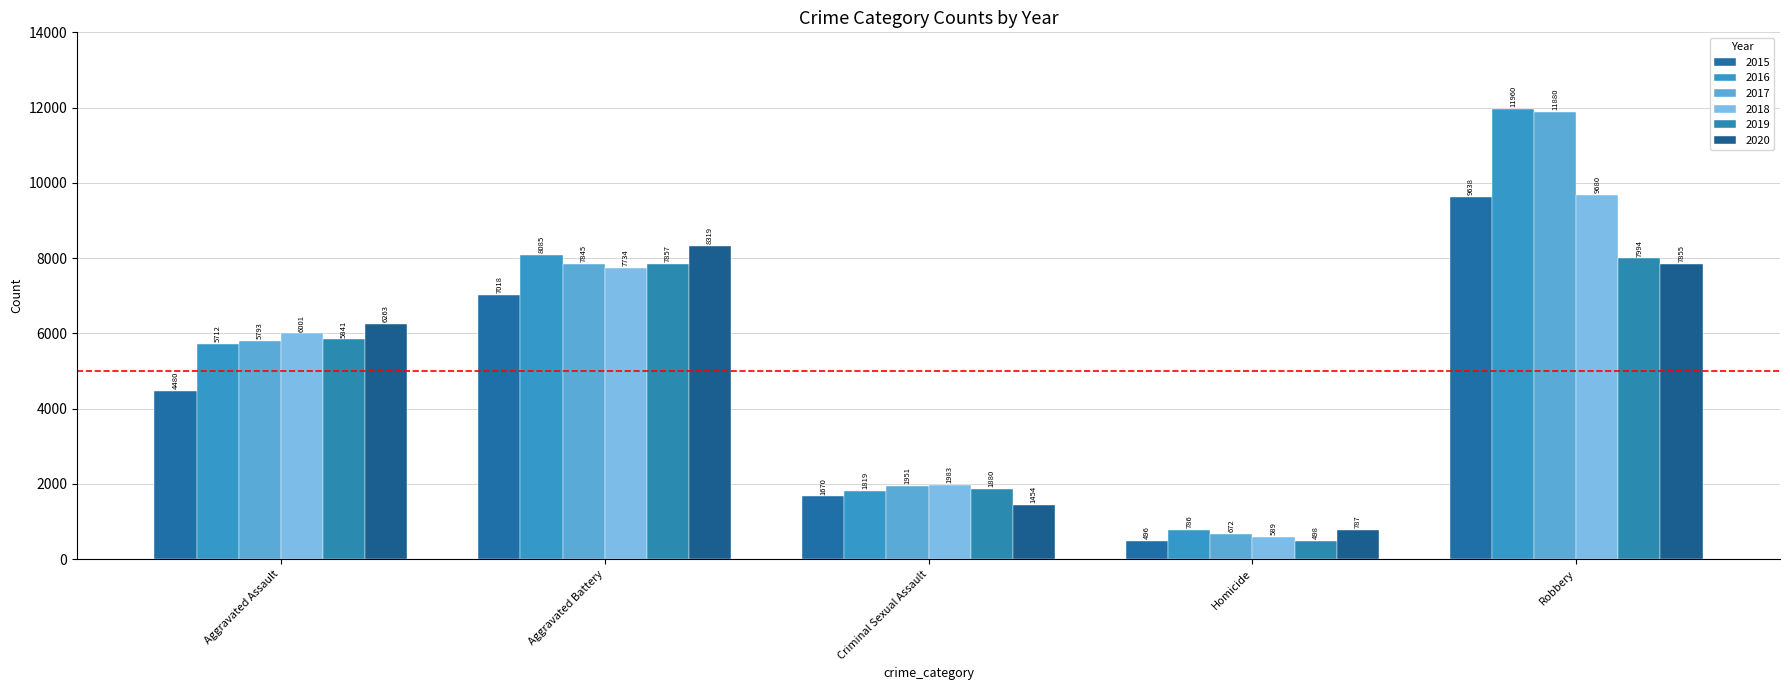

What are all the series names shown in the legend?

2015, 2016, 2017, 2018, 2019, 2020